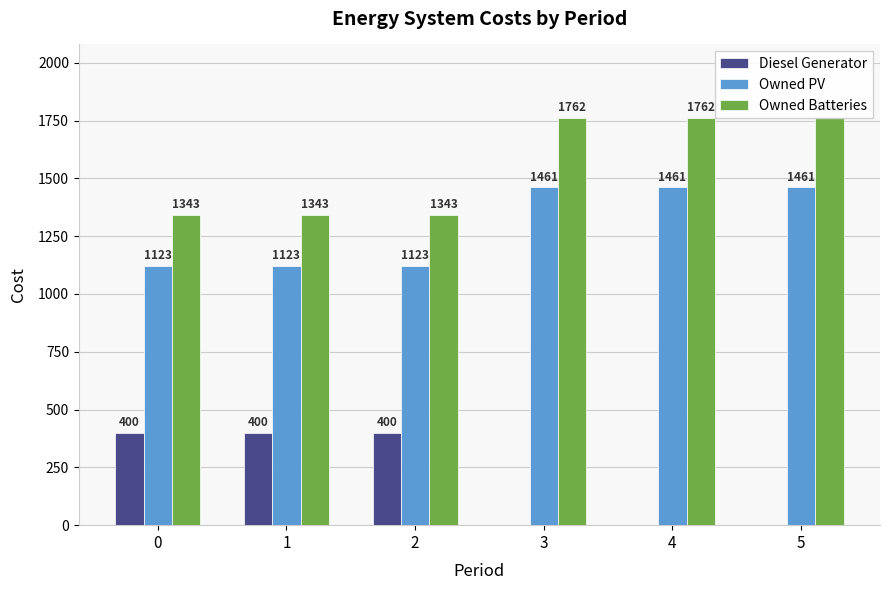

Which series has the largest total across all categories?

Owned Batteries